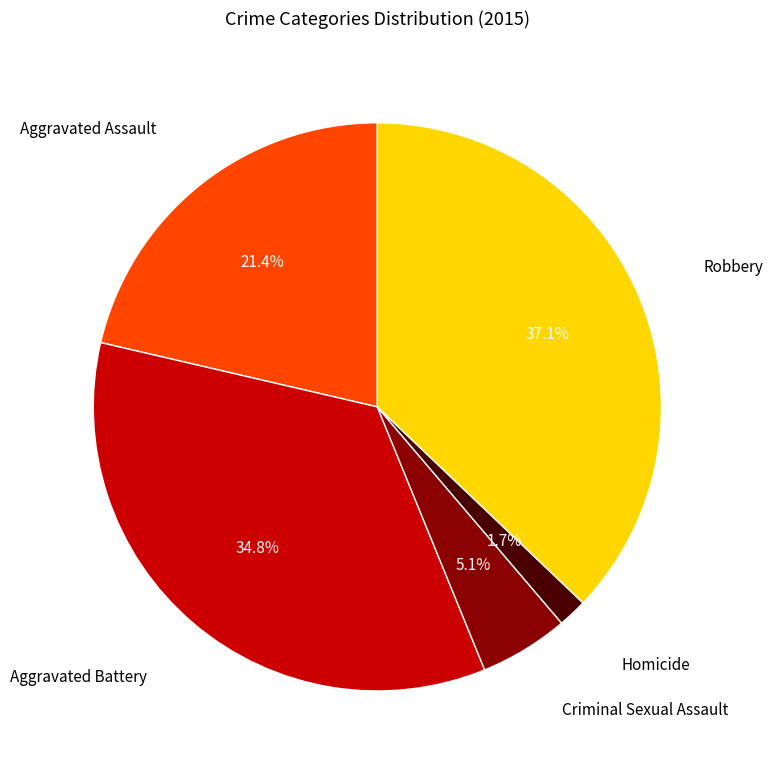

What is the ratio of the value at Homicide to the value at Criminal Sexual Assault?

0.3